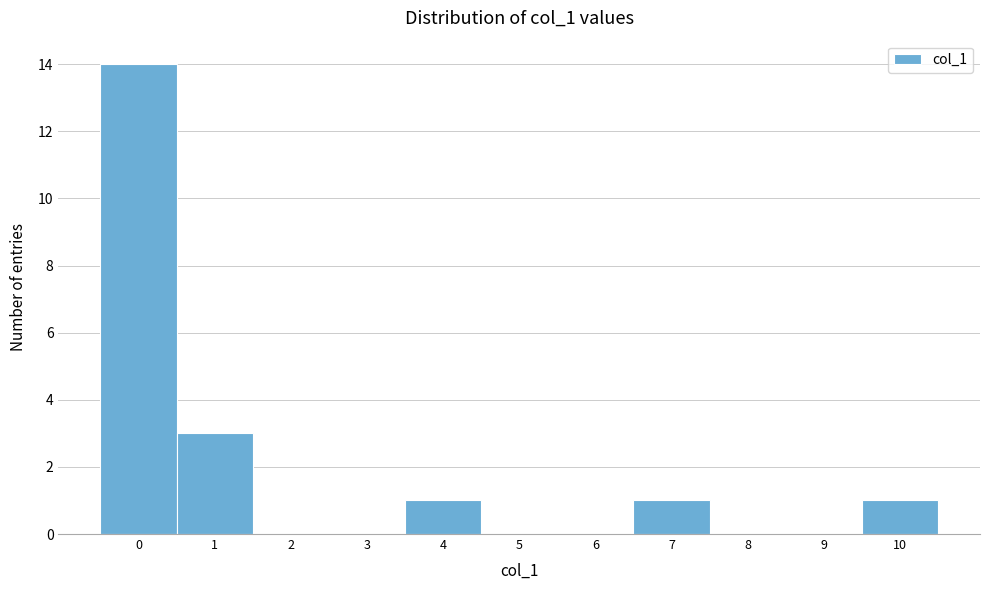

How tall is the bar that spans 3.5 to 4.5 on the x-axis? The values are not printed on the chart, so give them approximately, as read against the axis.

1